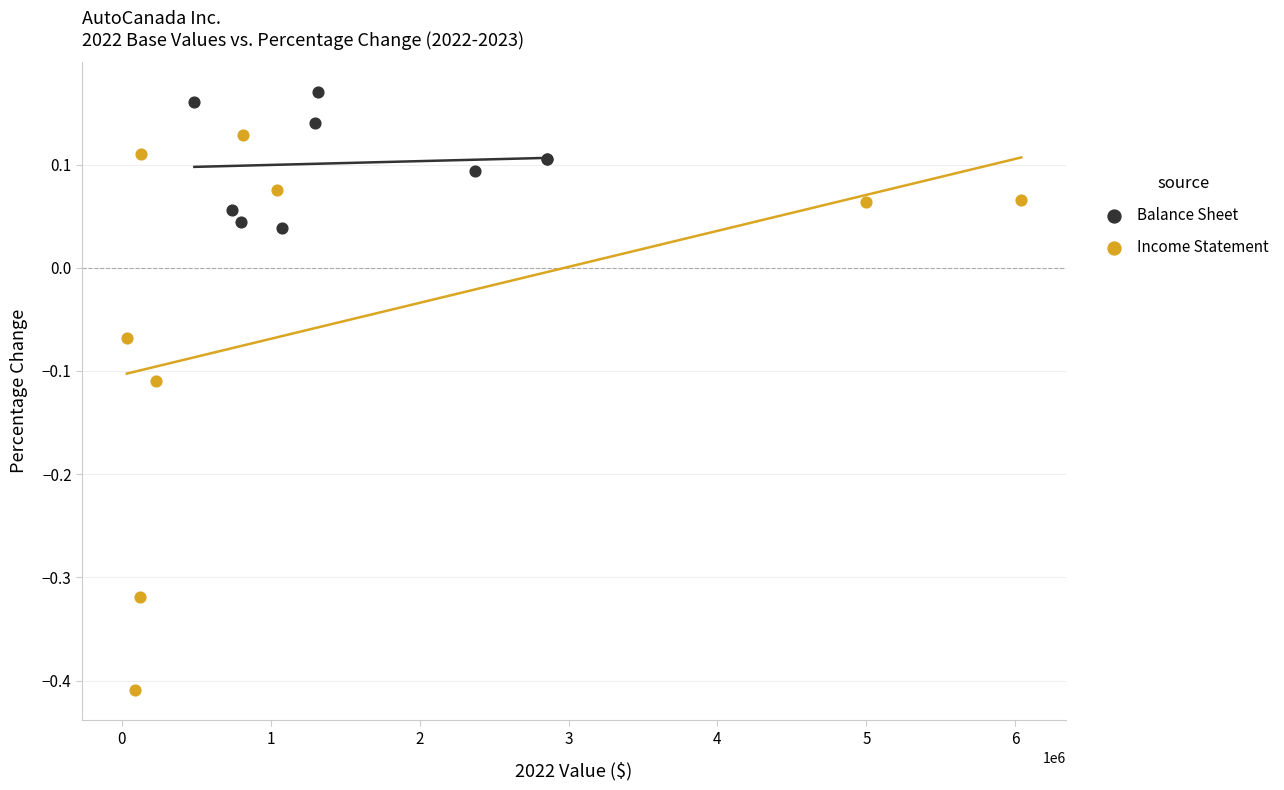

Which series reaches the maximum Y coordinate?

Balance Sheet